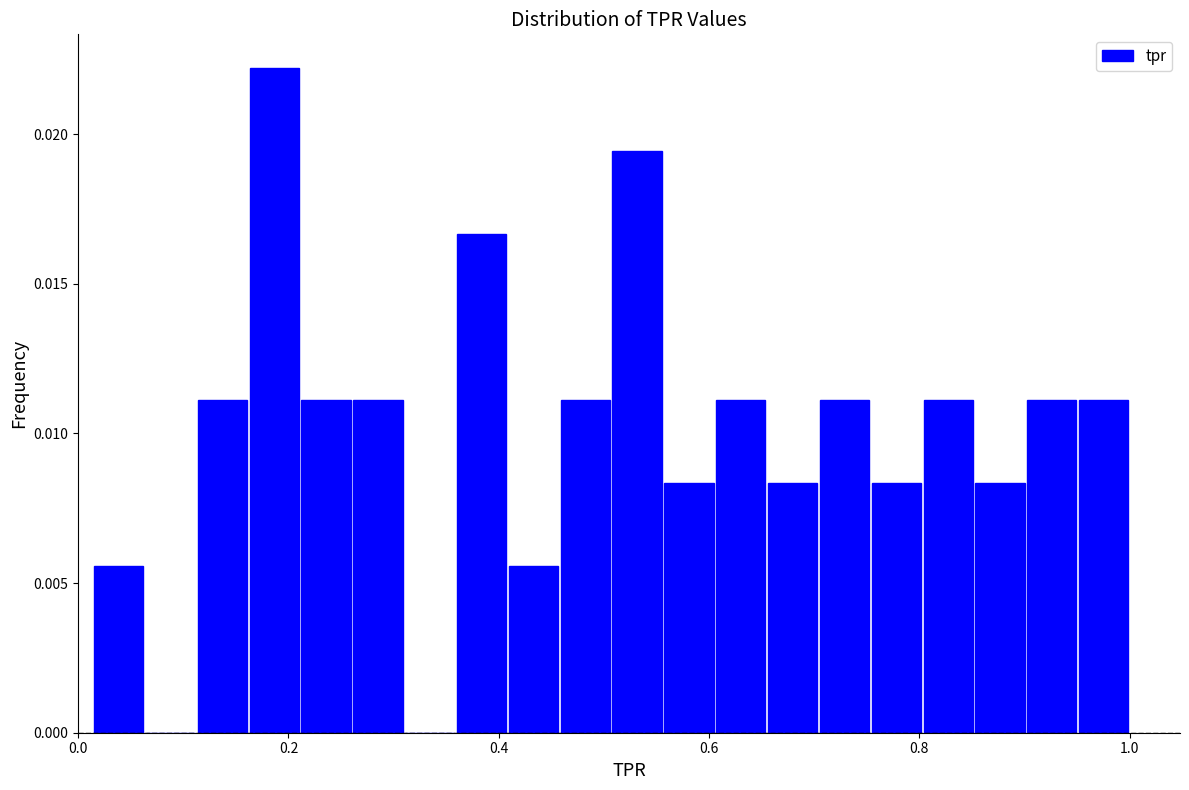

Around what value on the x-axis is the tallest bar? Give the approximate position of its centre, as read against the axis.

0.18